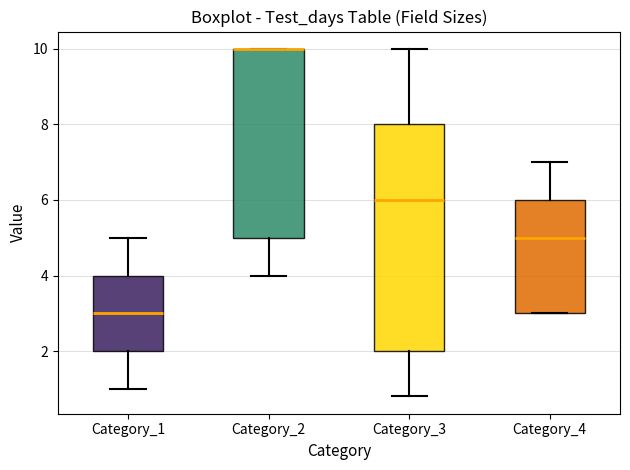

Reading left to right, transcribe this box plot: for each box, give where its median line is, the range the box spans, and where its two whiskers end, as read against the y-axis. The values are not printed on the chart, so give them approximately, as read against the axis.

Category_1: median 3.0, box 2.0 to 4.0, whiskers 1.0 to 5.0
Category_2: median 10.0 (drawn on the box's upper edge), box 5.0 to 10.0, whiskers 4.0 to 10.0
Category_3: median 6.0, box 2.0 to 8.0, whiskers 0.8 to 10.0
Category_4: median 5.0, box 3.0 to 6.0, whiskers 3.0 to 7.0